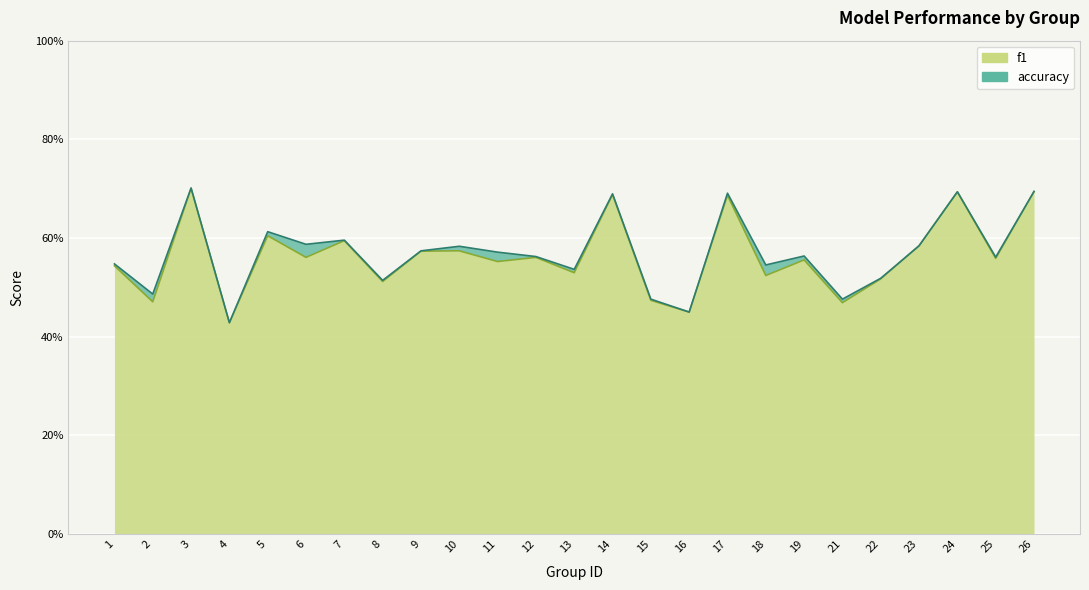

What is the sum of the f1 values at 11 and 19?

1.1